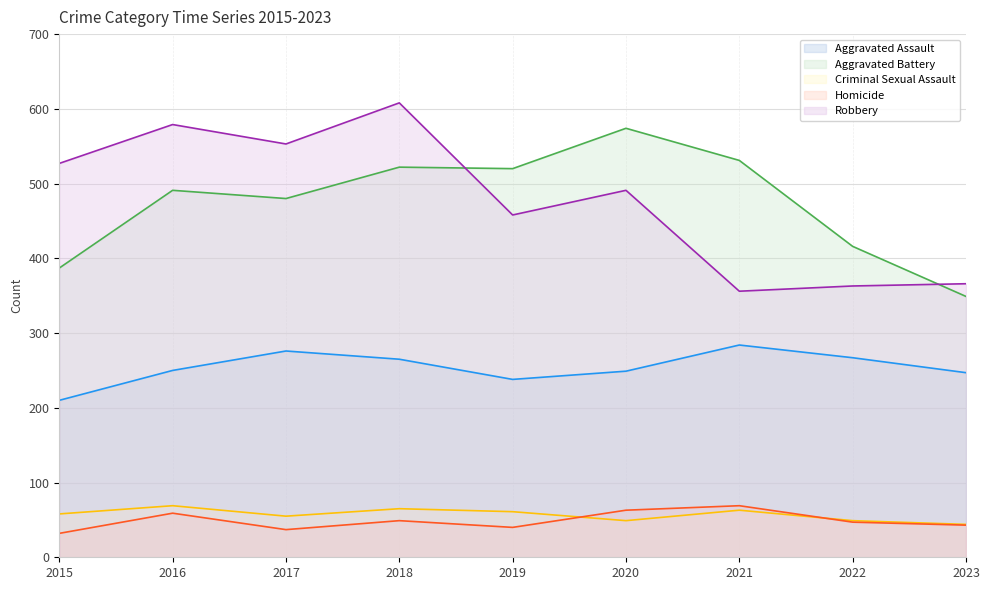

Which series has the largest total across all categories?

Robbery